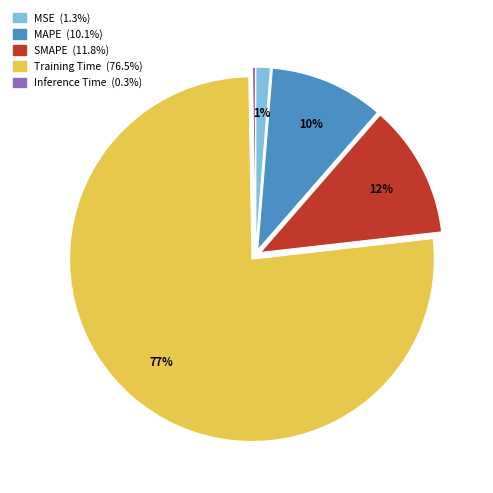

How many slices are in this pie chart?

5